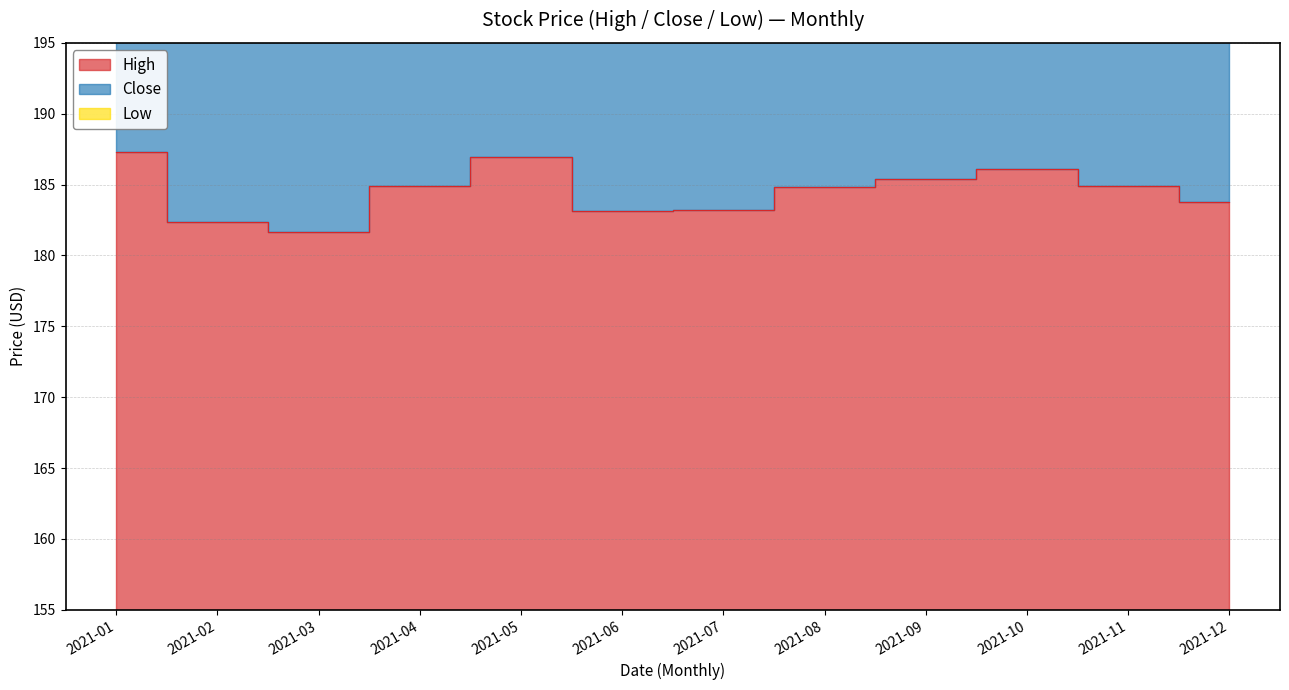

The value of Close at 2021-02 is 848.6. True or false?

False